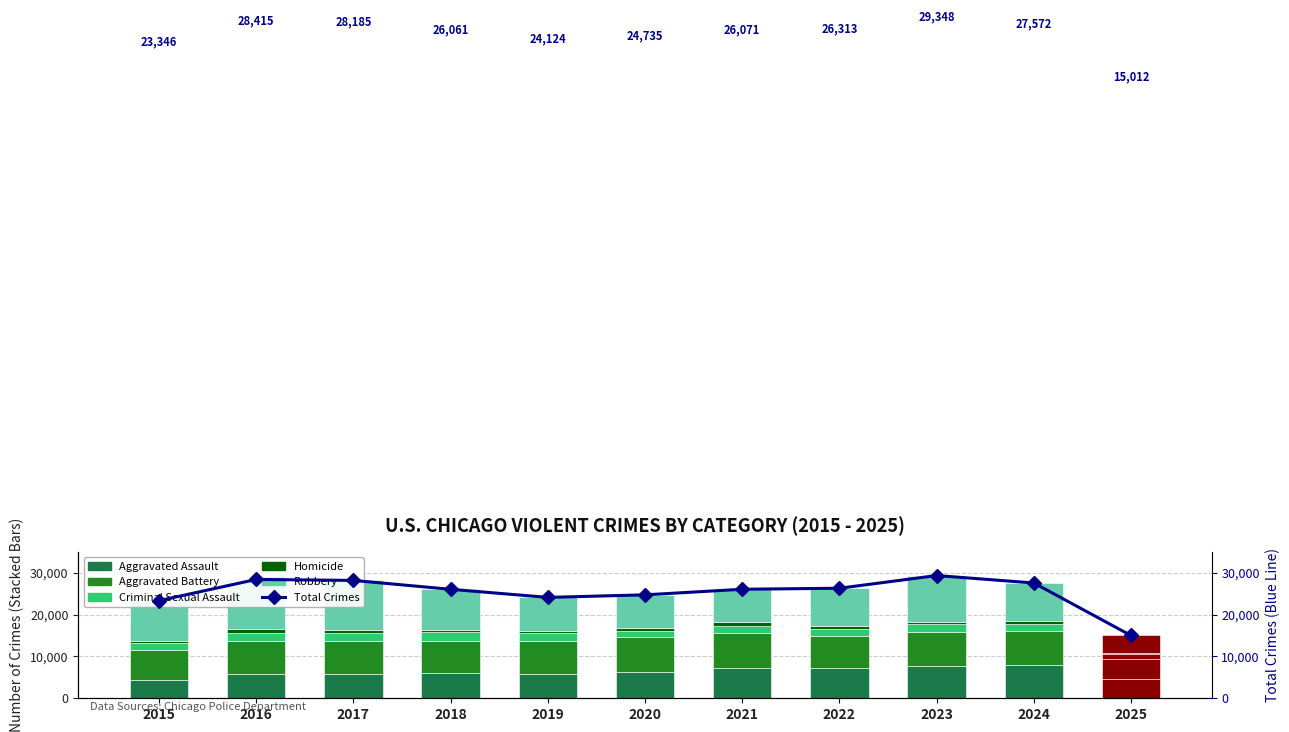

What is the value of the Total Crimes bar at the 7th from the left?

26071